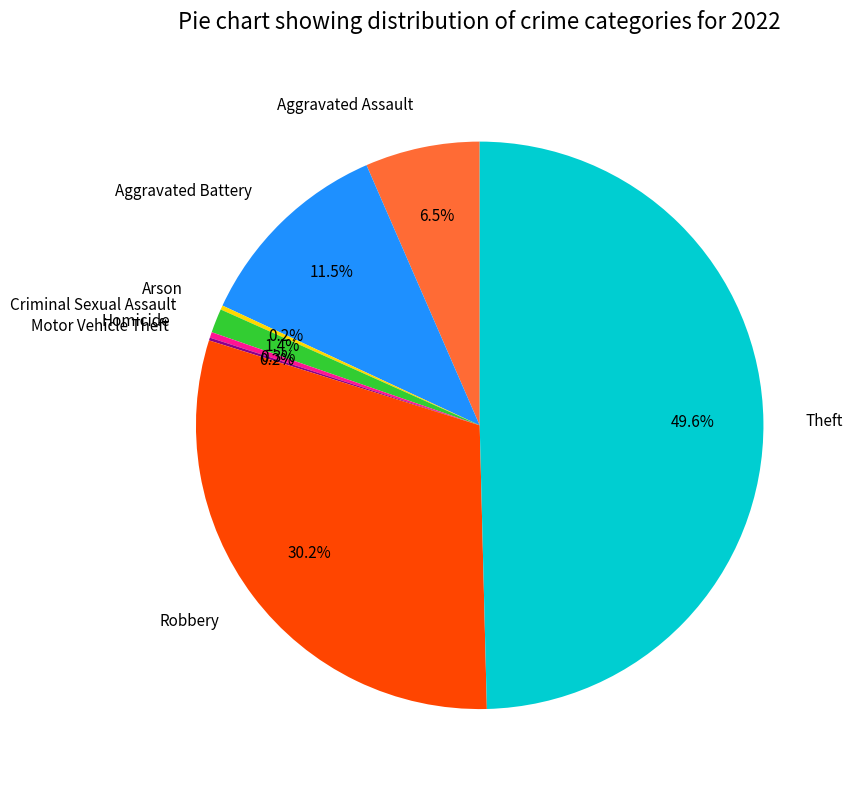

Which has a higher value, Theft or Criminal Sexual Assault?

Theft